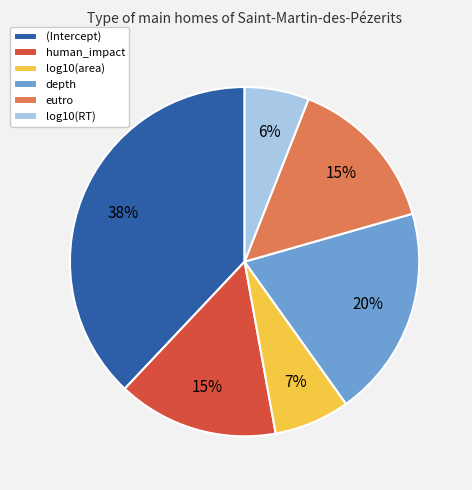

To the nearest percent, what is the difference between the largest and smallest slice percentages?

32%